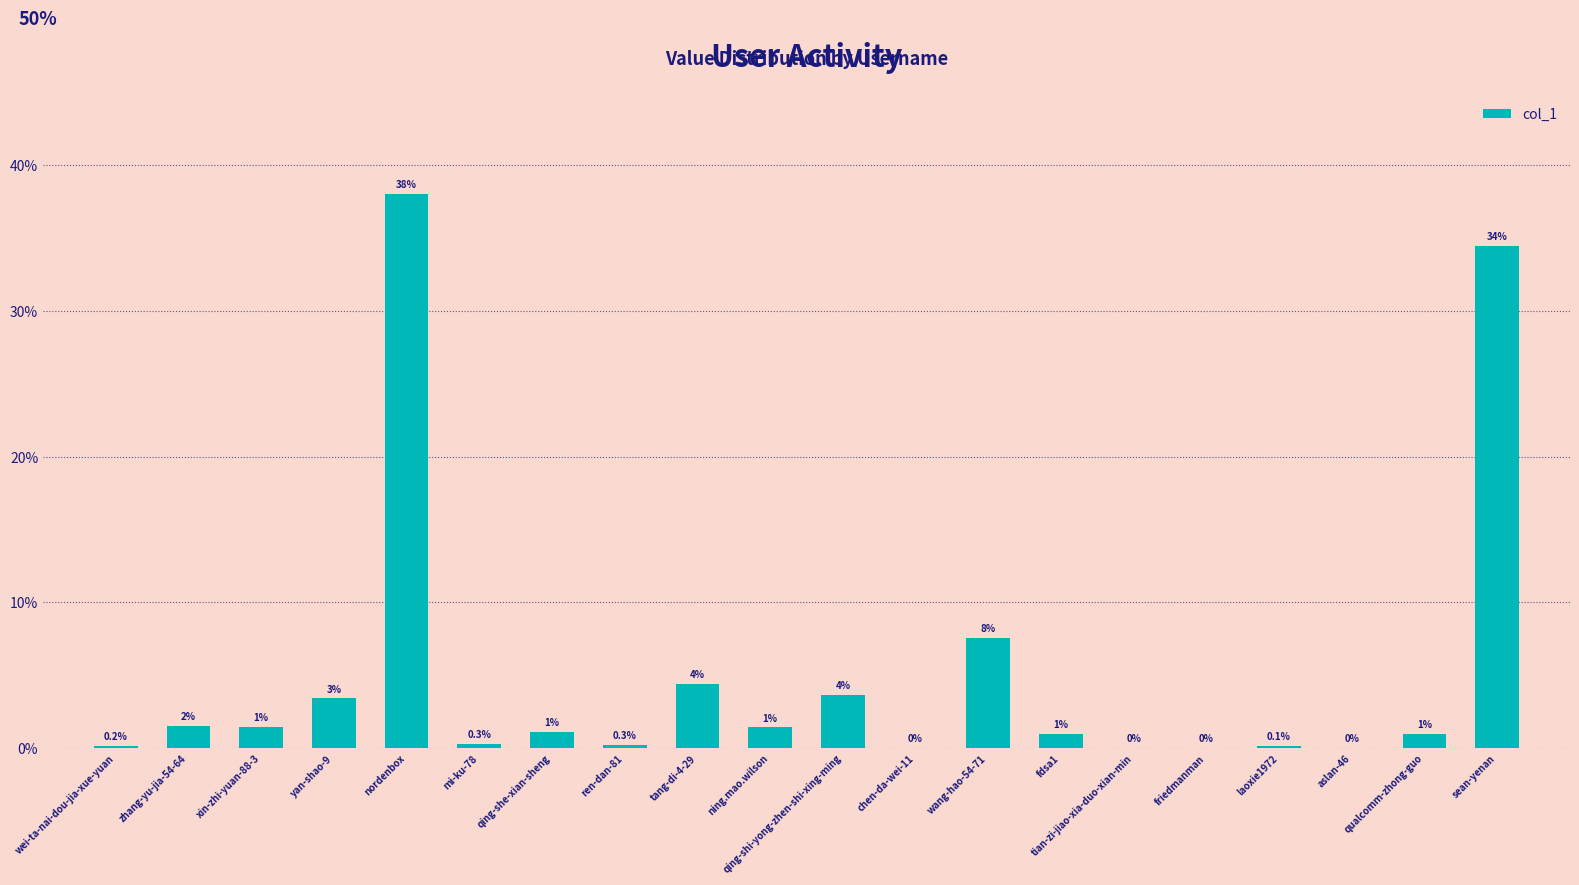

What is the greatest value displayed?

38.0